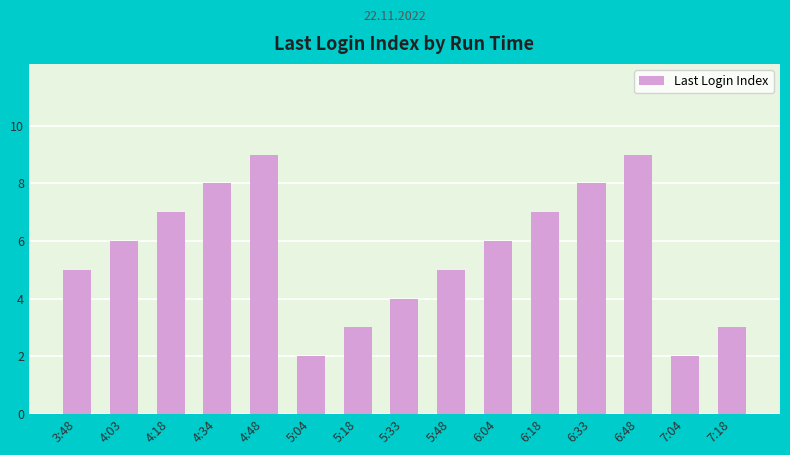

What is the maximum value shown in the chart?

9